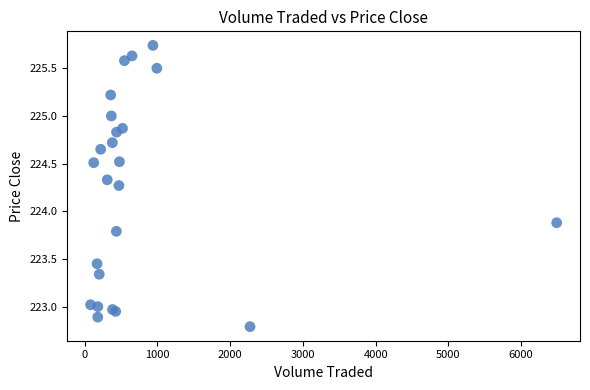

What Y value in the scatter plot is closest to 224?

223.9